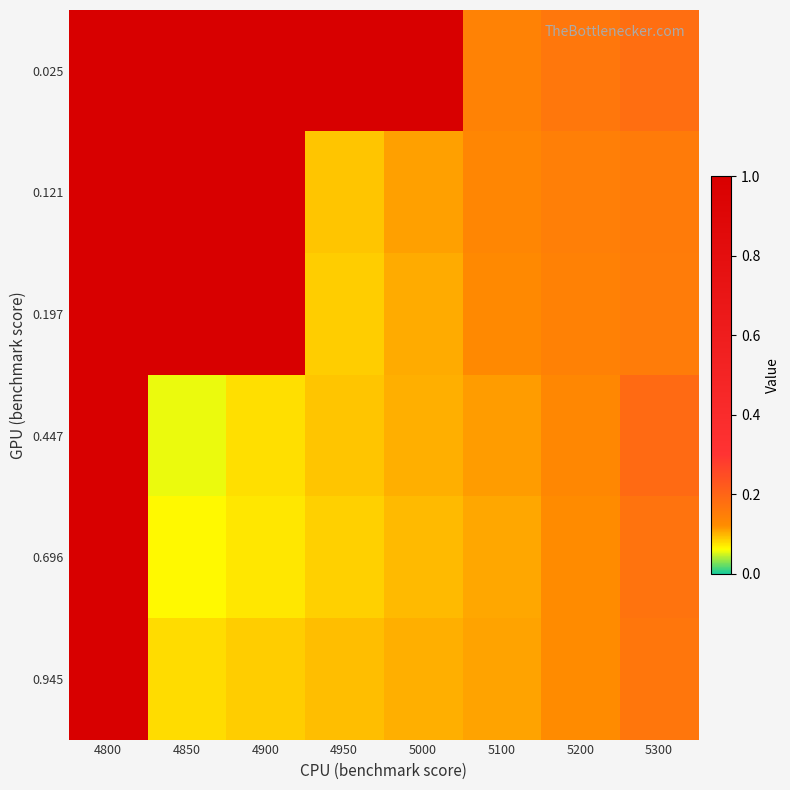

Between 5000 and 5100, which is larger?

5000